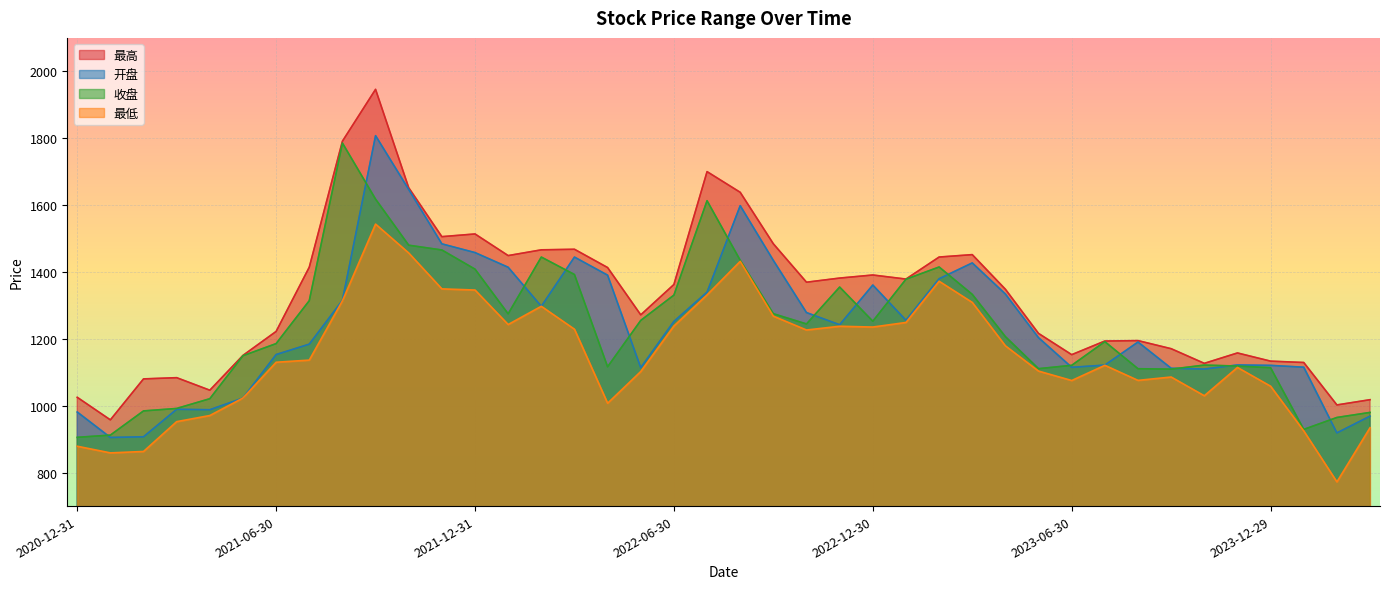

How many data points does each series have?

40